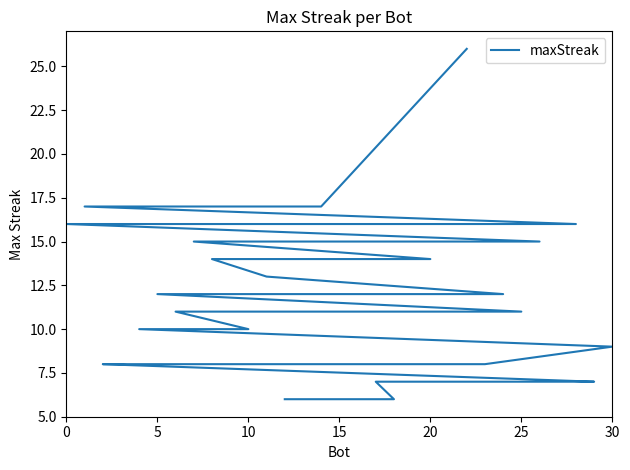

The value at 7 is 7. True or false?

False